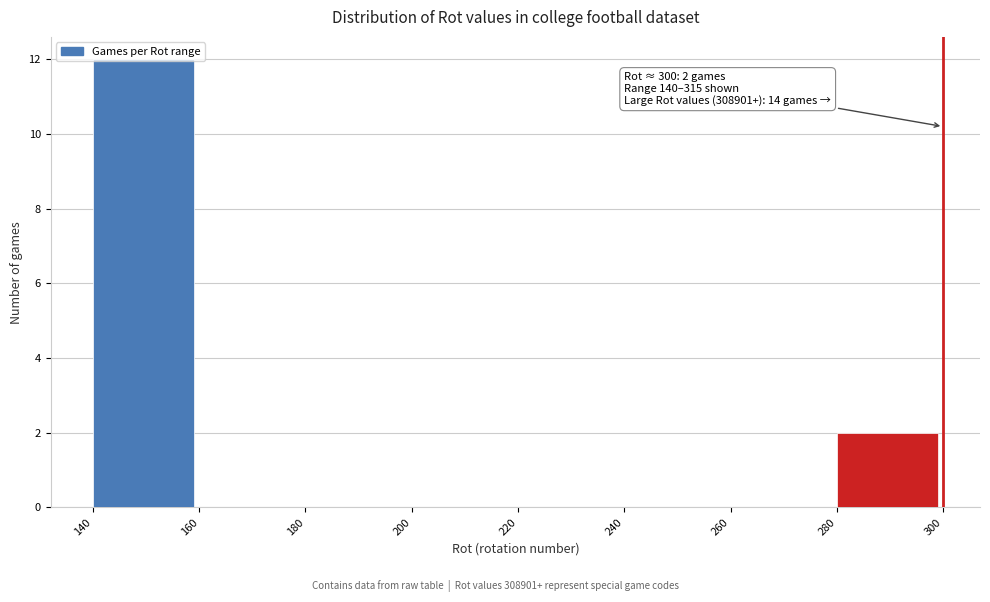

Over which range of the x-axis is the bar tallest?

140 to 160